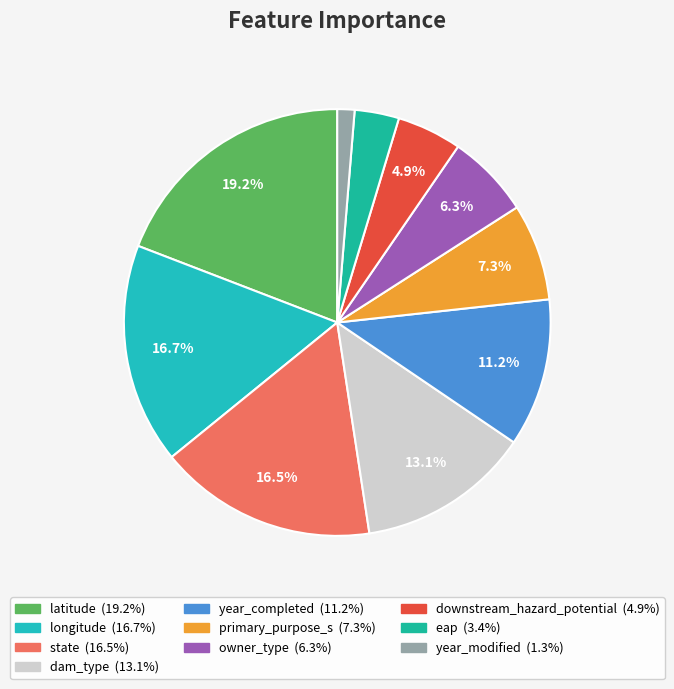

Rank the categories by value from lowest to highest.

year_modified, eap, downstream_hazard_potential, owner_type, primary_purpose_s, year_completed, dam_type, state, longitude, latitude